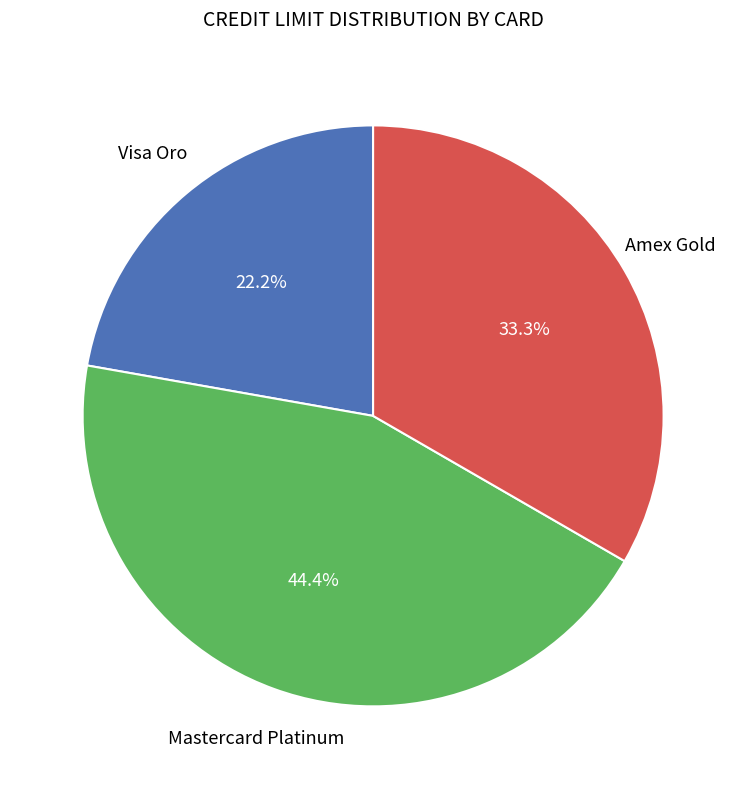

Is there a majority slice in this chart?

No